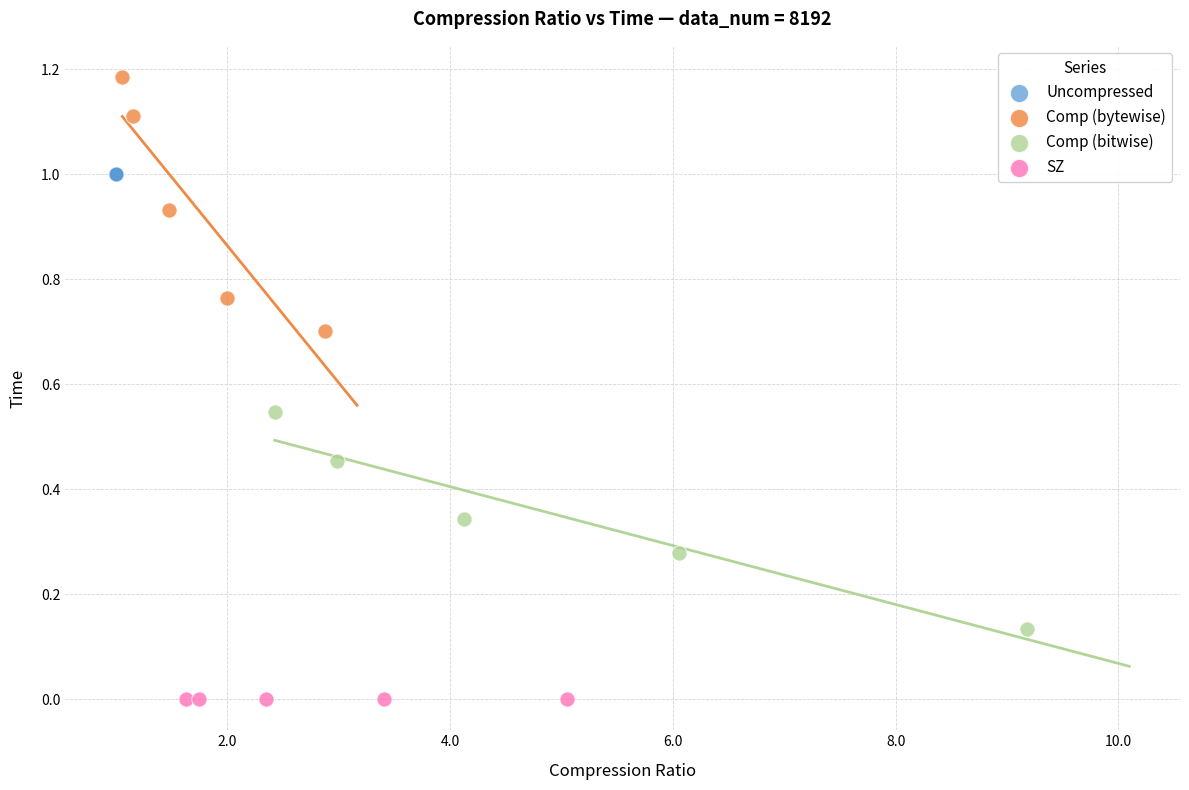

Which series reaches the minimum Y coordinate?

SZ